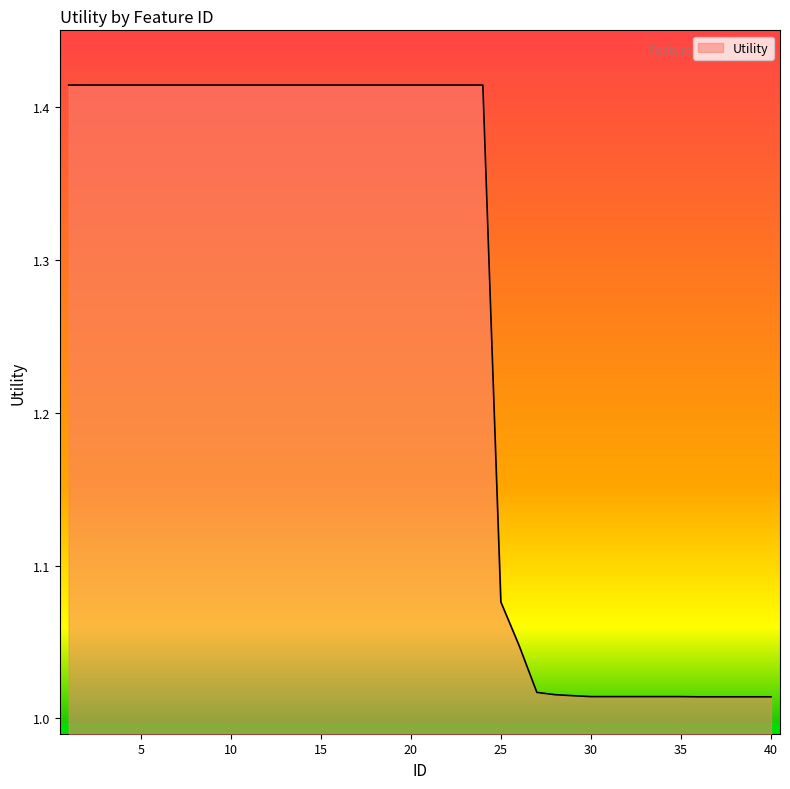

How many lines are shown in the chart?

1